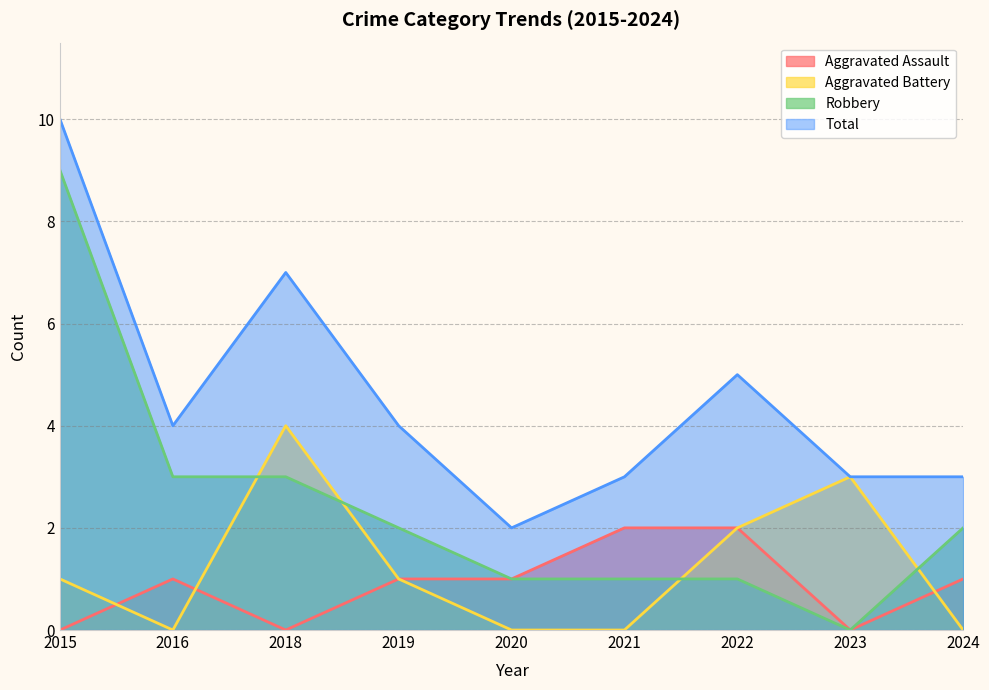

How many data points in Robbery are less than 2?

4